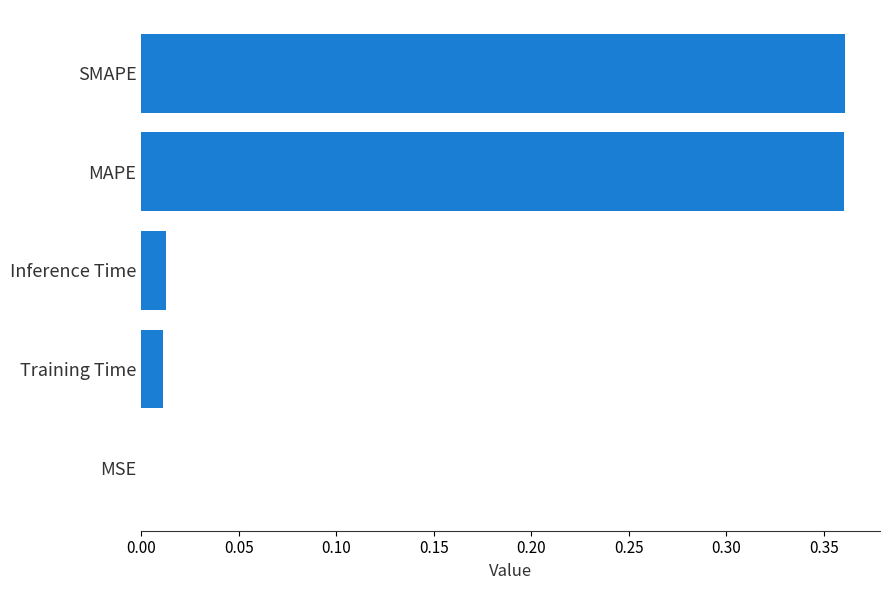

True or false: the data shows 0.6 at SMAPE.

False